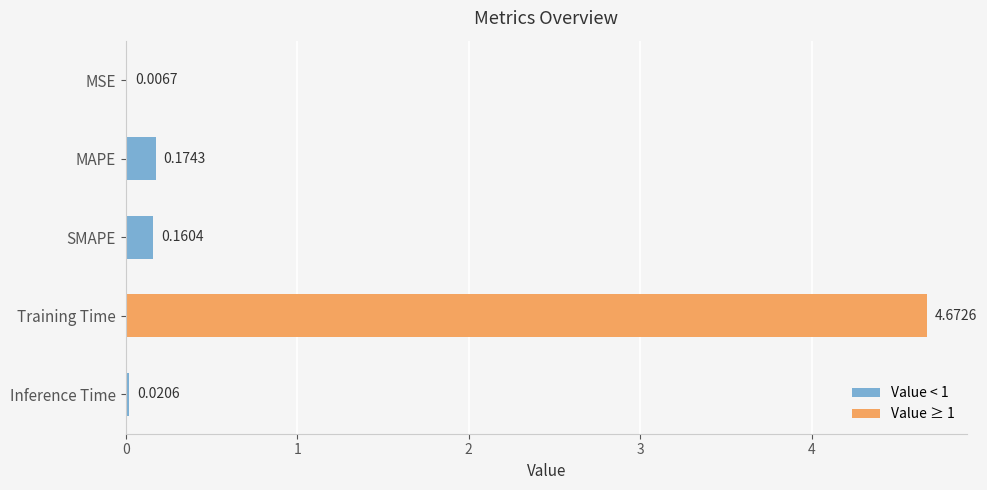

Between Training Time and MSE, which is larger?

Training Time